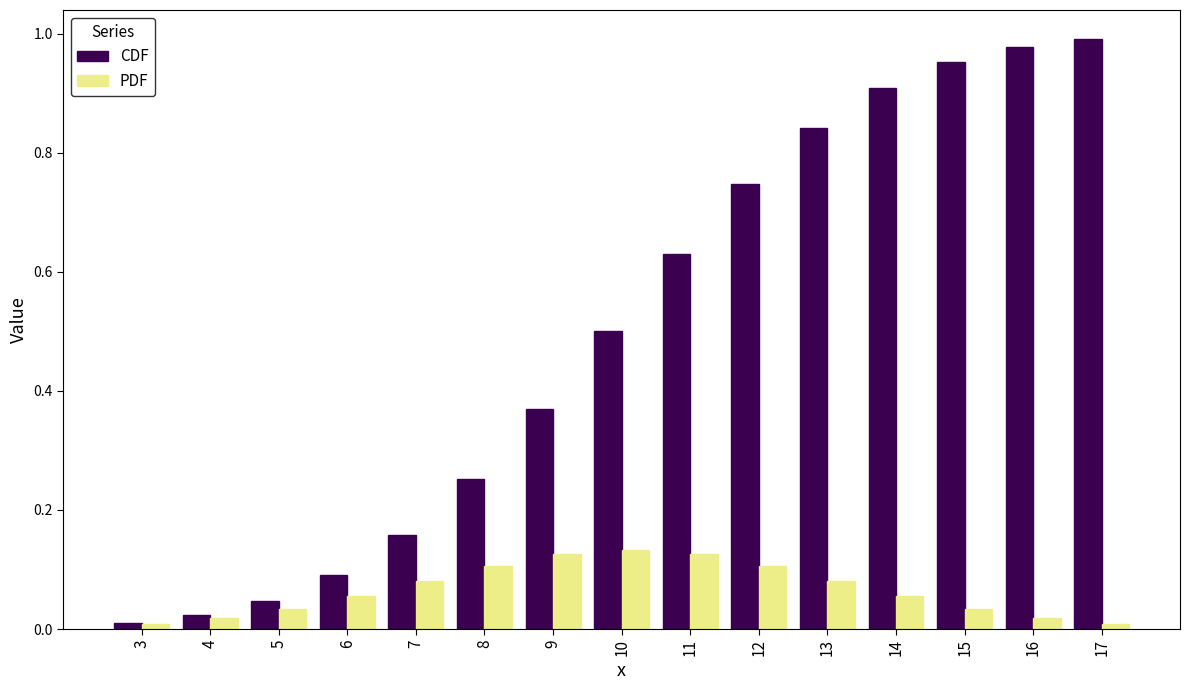

At how many categories does at least one series exceed 0?

15